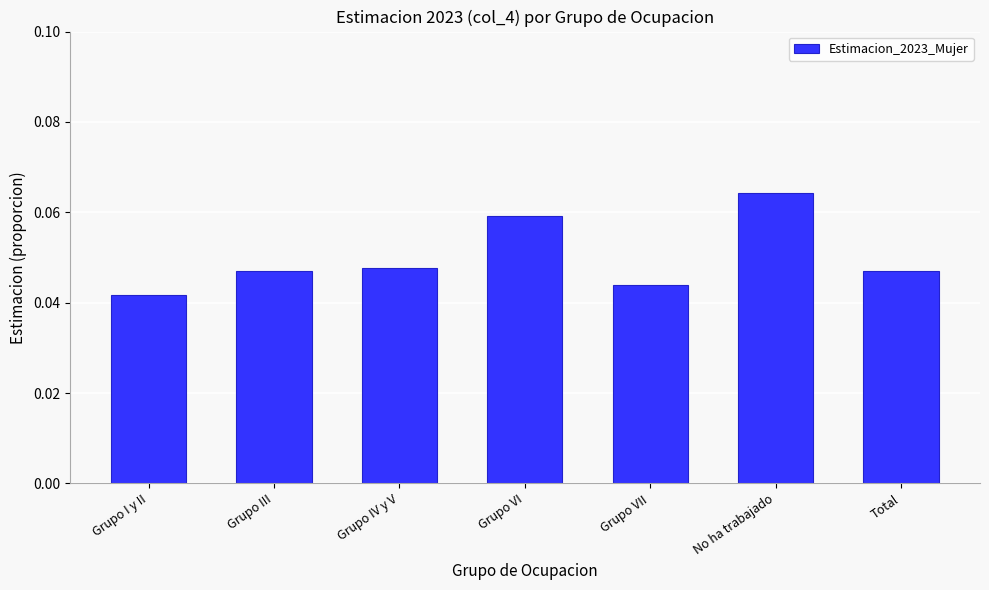

Which label corresponds to the smallest value in the chart?

Grupo I y II